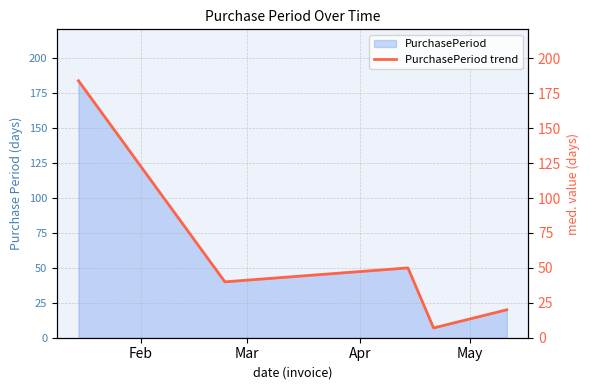

Where does the data first go above 40?

Feb